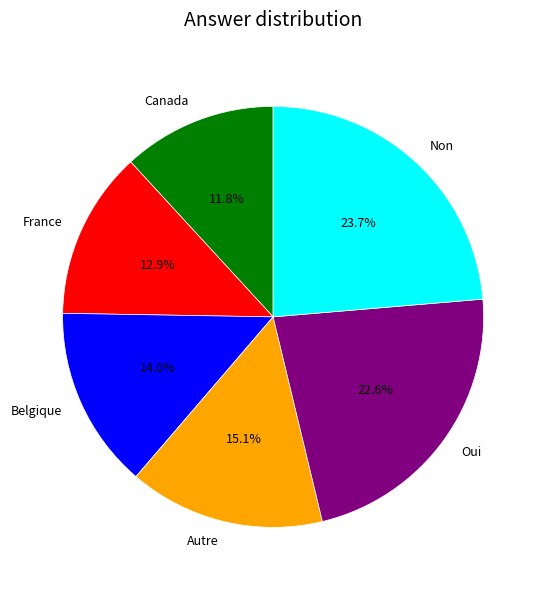

To the nearest percent, what percentage of the pie is Oui?

23%